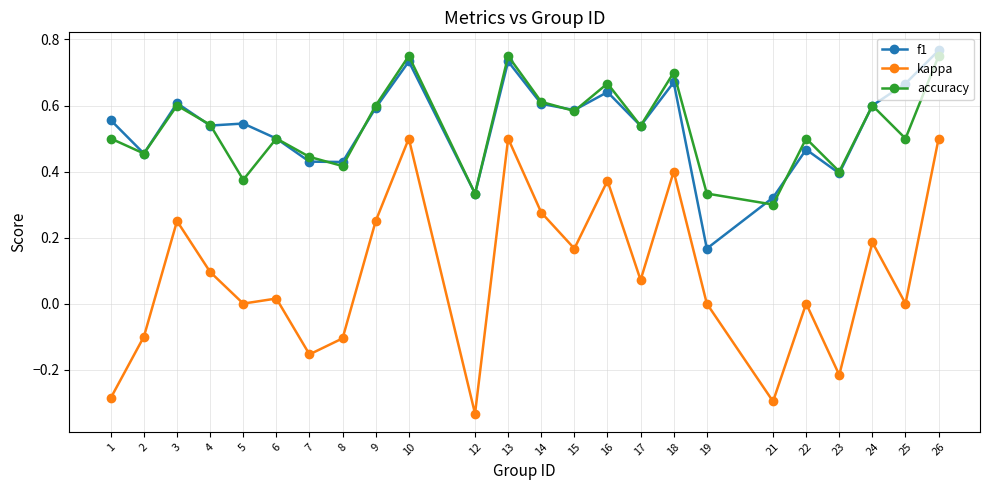

Is it true that kappa equals 0.3 at 14?

True